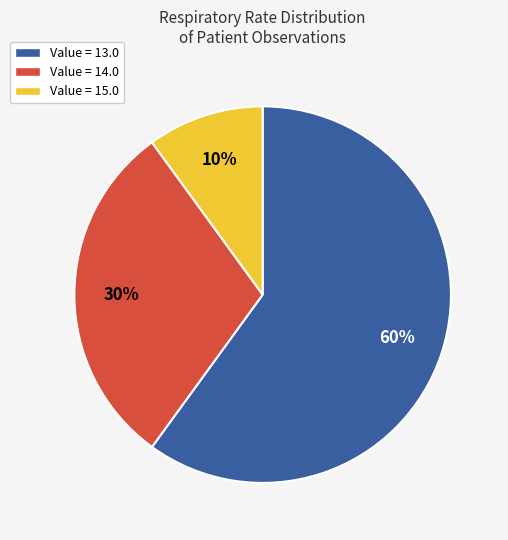

To the nearest percent, what is the average slice percentage?

33%